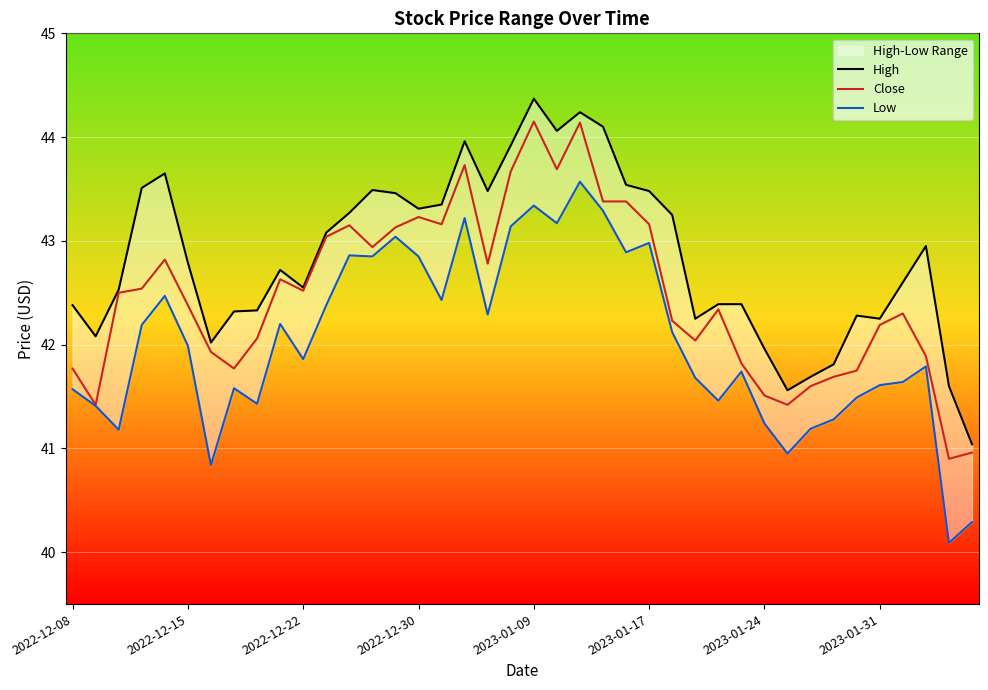

Is it true that High equals 29.7 at 19?

False